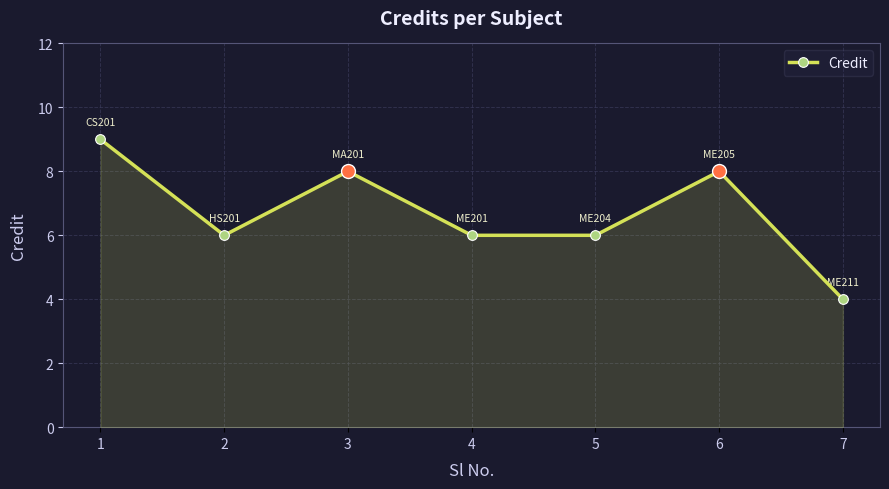

Which category has the highest value across all series?

1